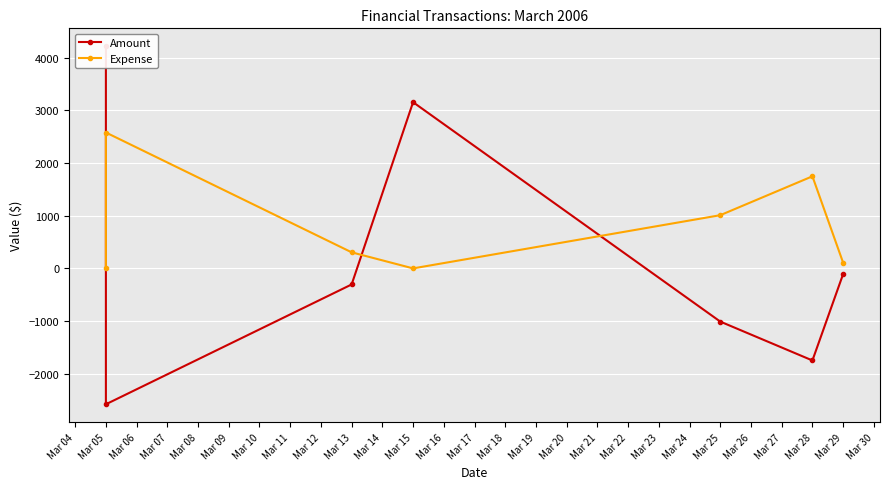

Which series has the widest spread of values?

Amount